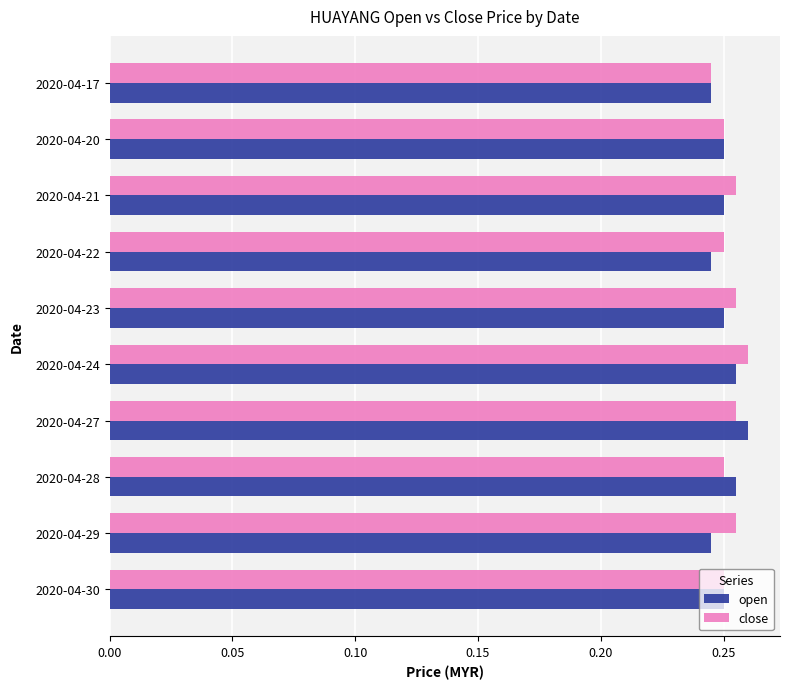

What is the total value across all series at 2020-04-27?

0.5